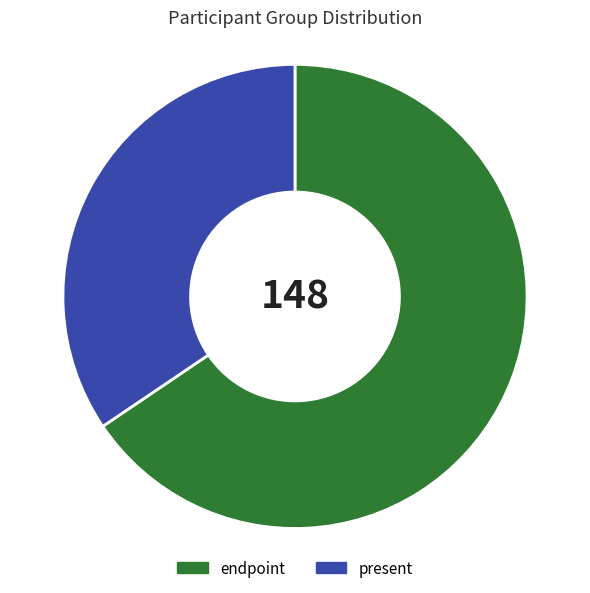

Which category has the smallest portion of the pie?

present